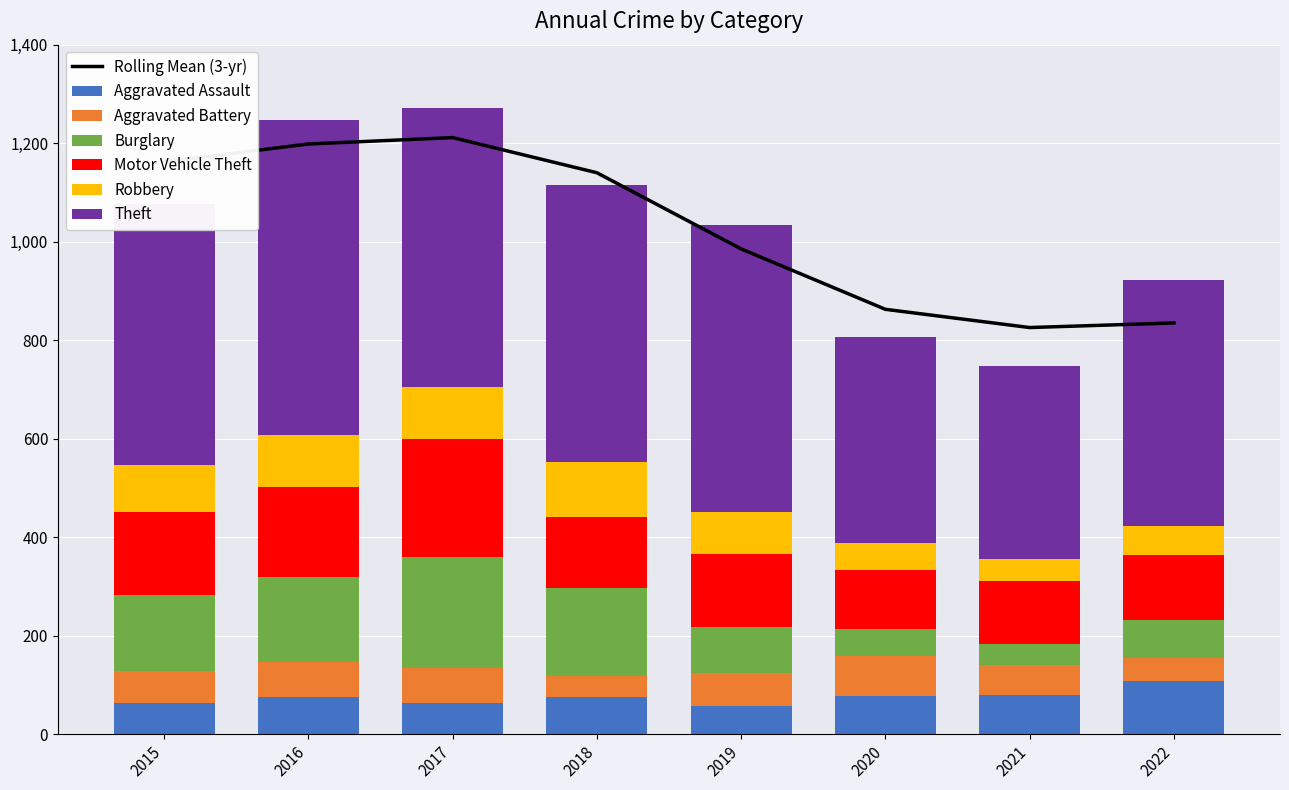

Rank the categories by Theft value from lowest to highest.

2021, 2020, 2022, 2015, 2018, 2017, 2019, 2016